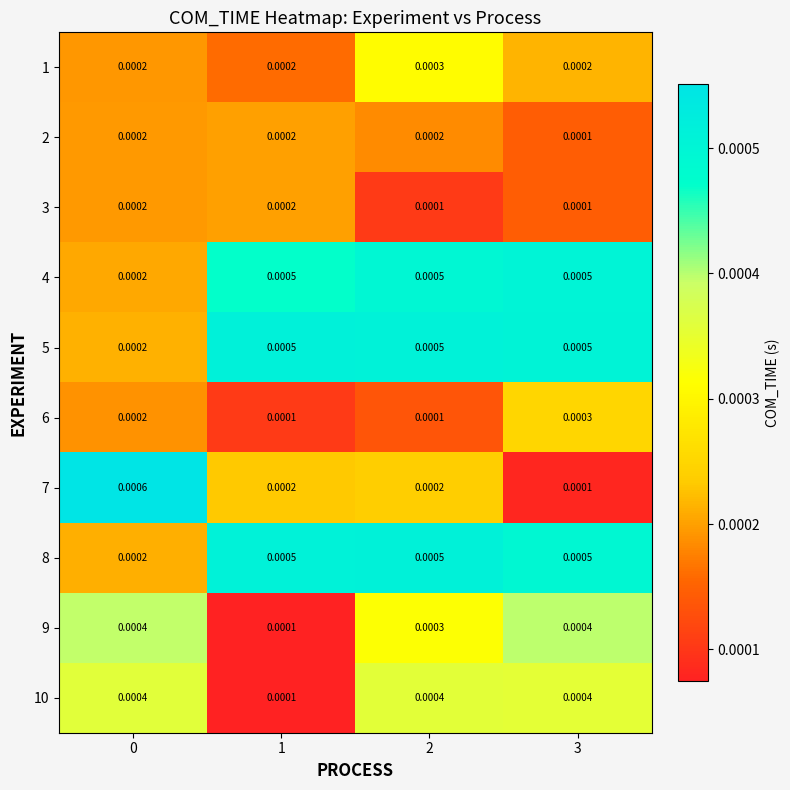

How many distinct data groups are displayed?

10